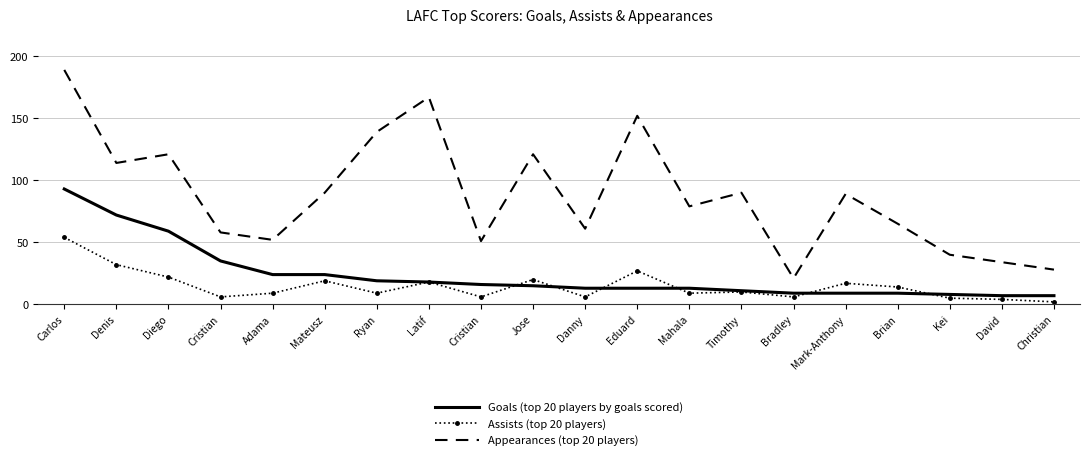

At which label does Assists (top 20 players) reach its minimum?

Christian